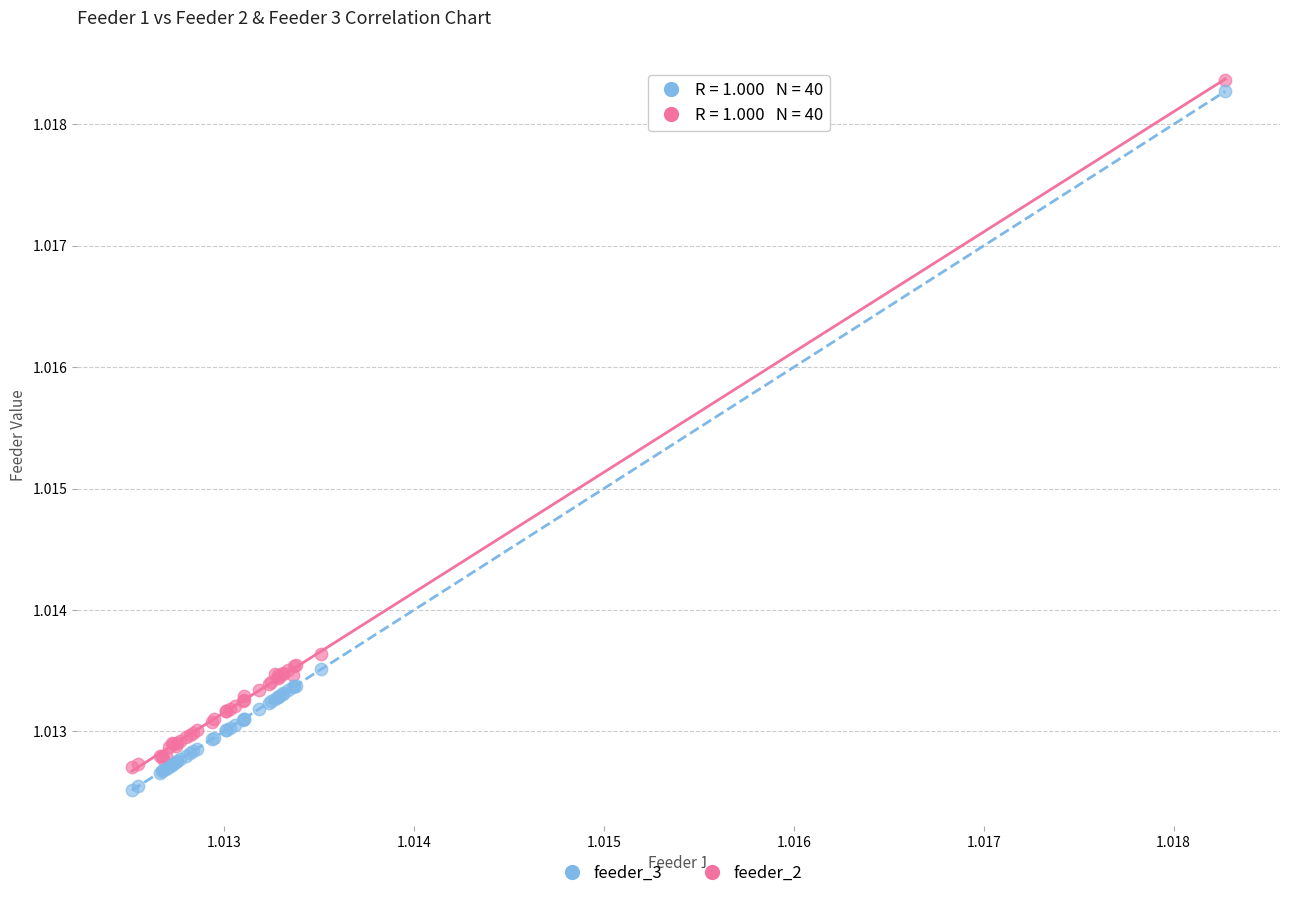

What are all the series names shown in the legend?

feeder_3, feeder_2